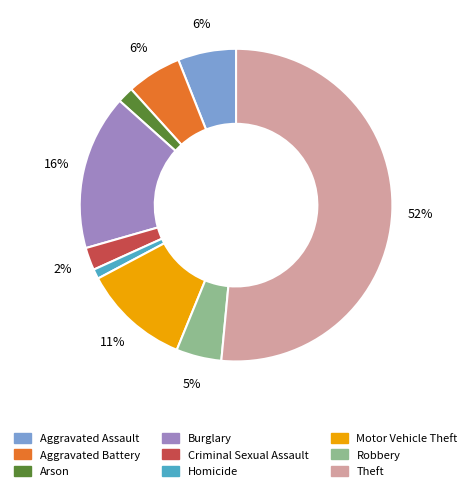

Between Homicide and Aggravated Assault, which is larger?

Aggravated Assault